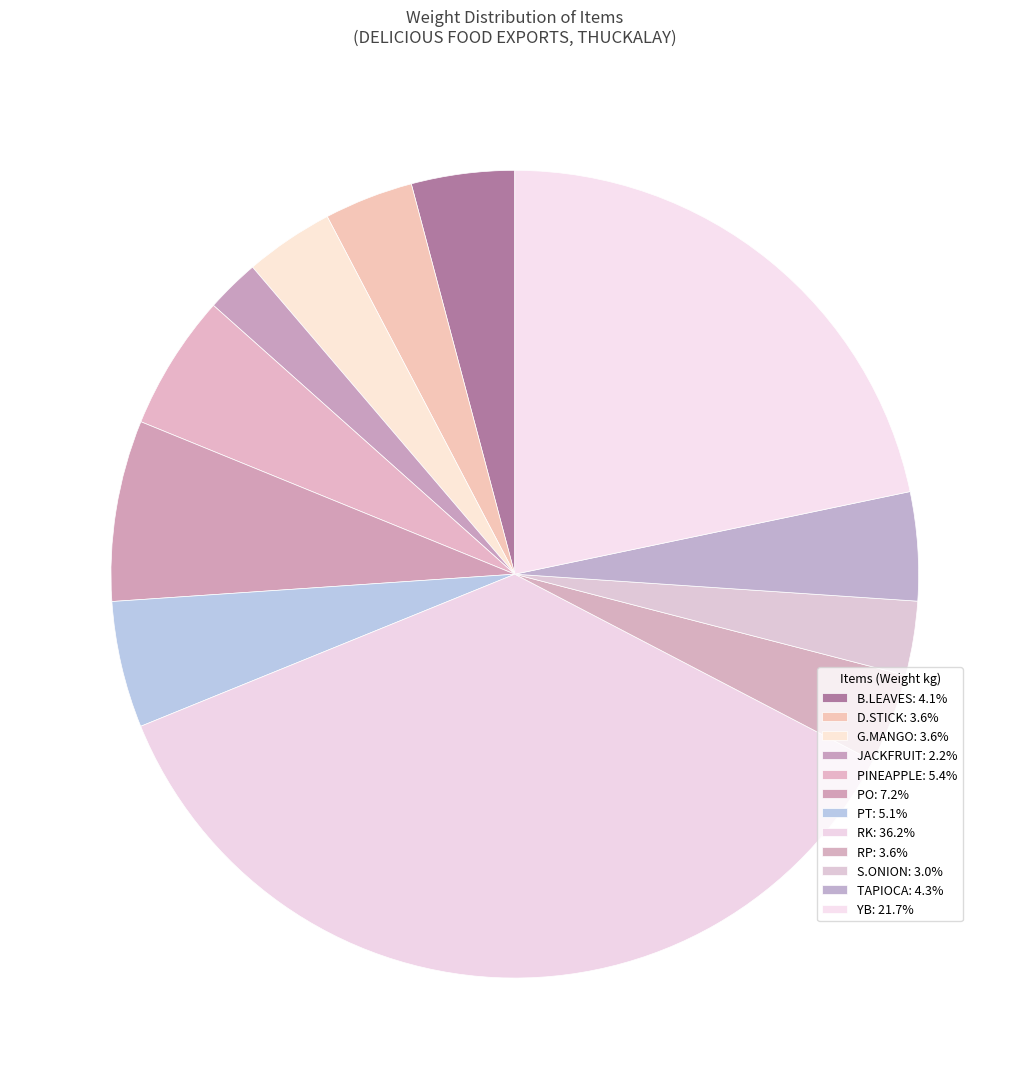

How many segments does this pie chart have?

12